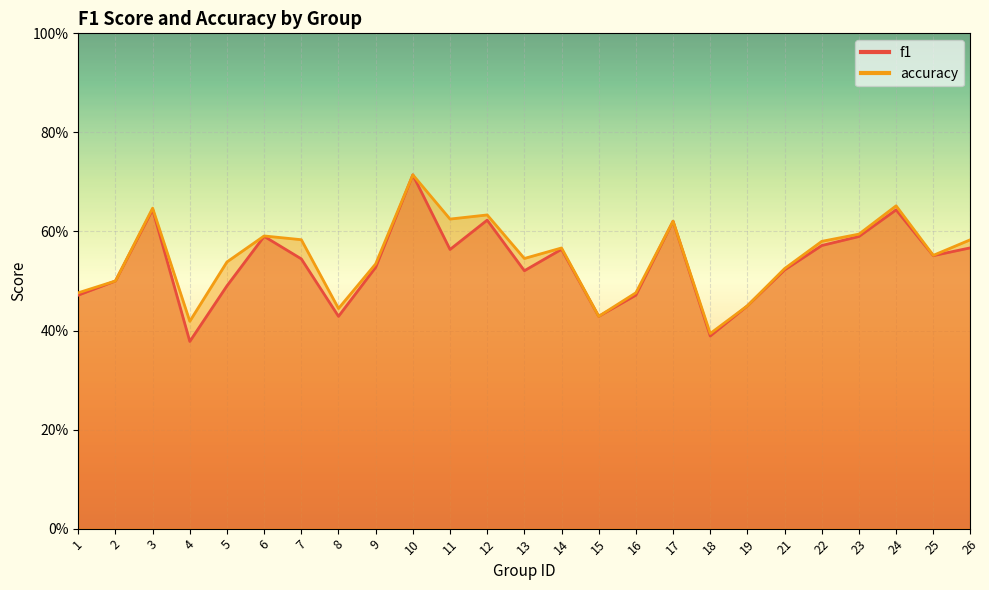

The f1 series shows 0.6 at 3. True or false?

True